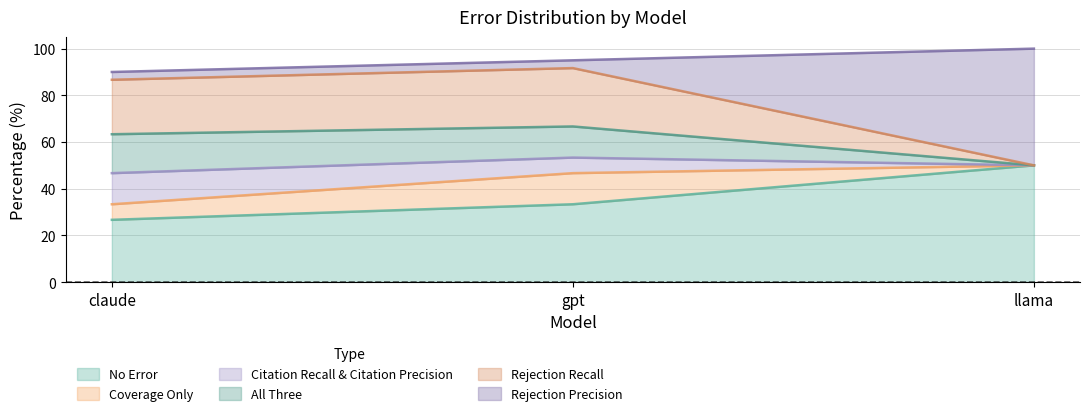

True or false: Rejection Recall has a value of 86.7 at claude.

True